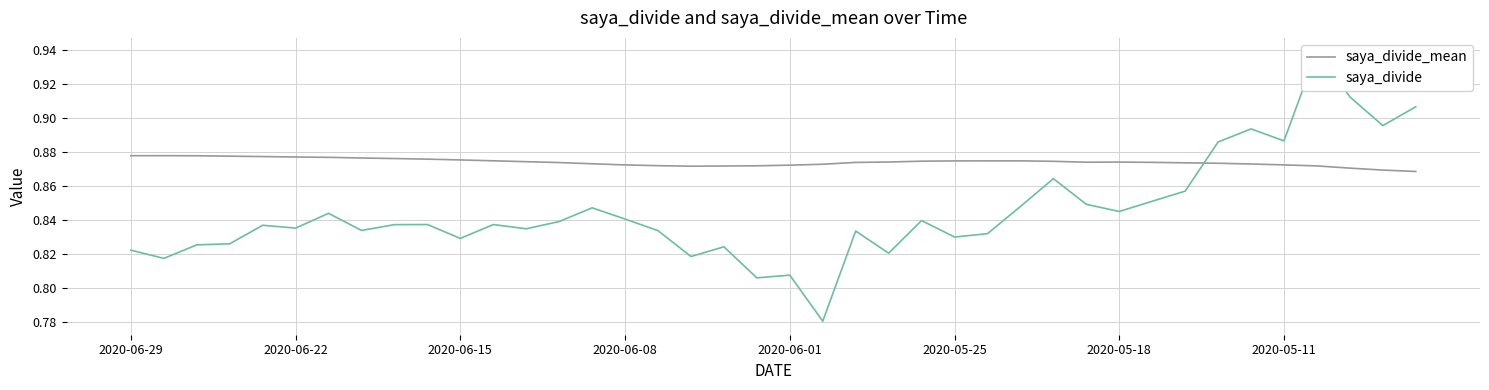

Rank the series by their average value, from lowest to highest.

saya_divide, saya_divide_mean